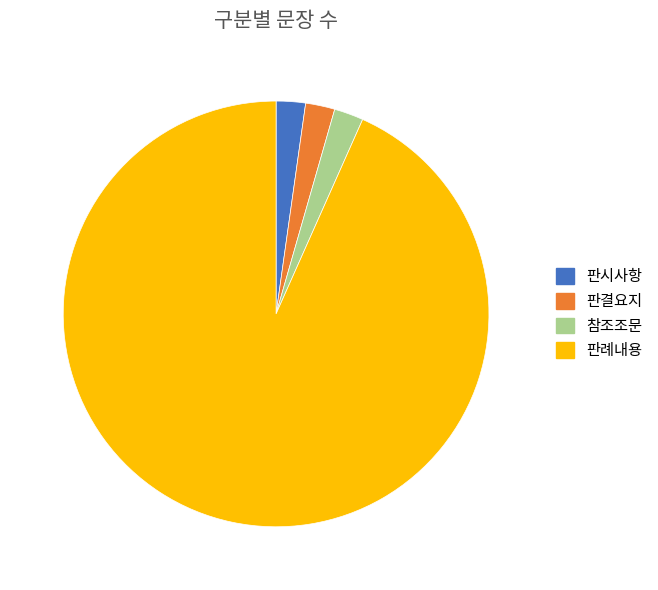

Approximately how many times larger is the value at 참조조문 compared to 판결요지?

1.0